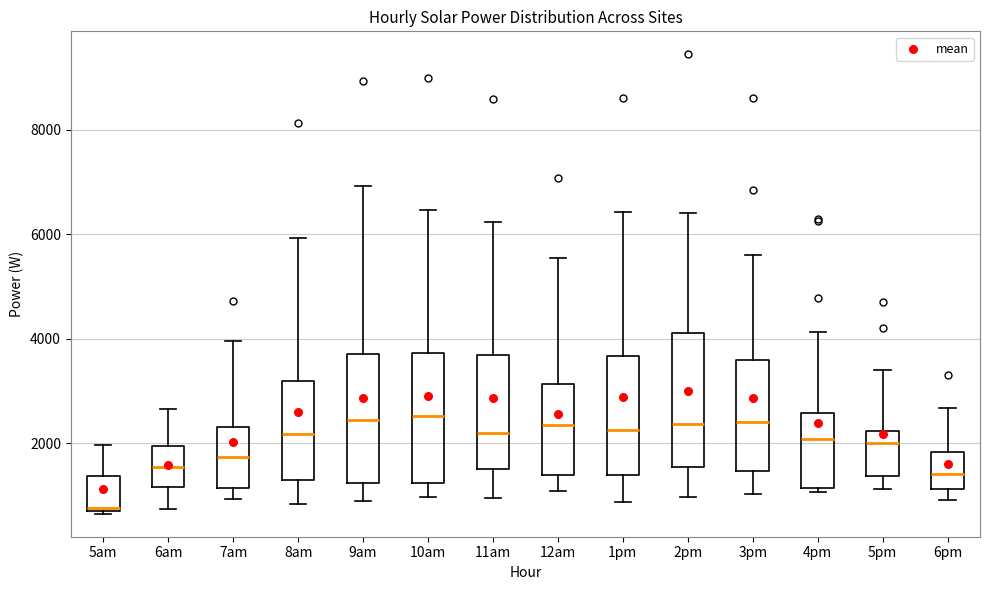

Where is the upper edge of the box for 7am on the y-axis? The values are not printed on the chart, so give them approximately, as read against the axis.

2400